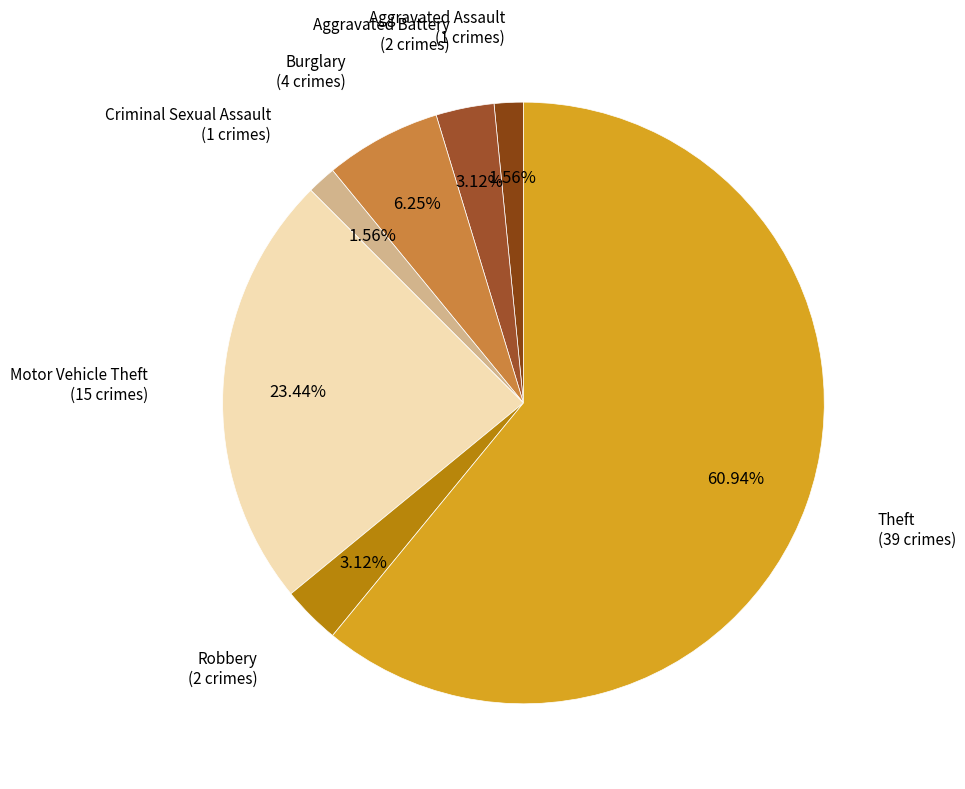

Which category has the biggest portion of the pie?

Theft